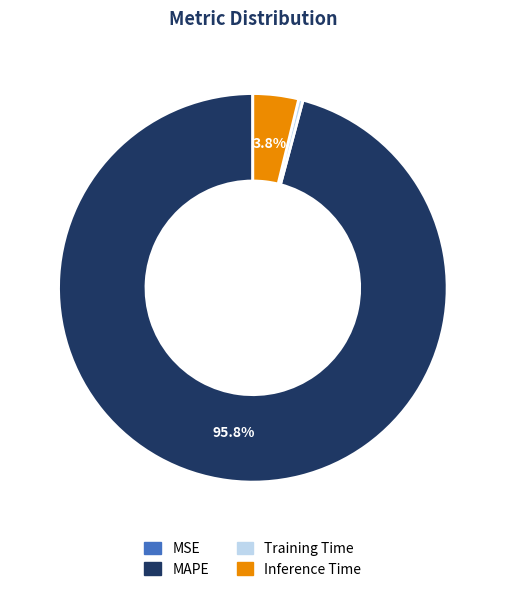

How much of the chart is everything except Inference Time?

96.2%